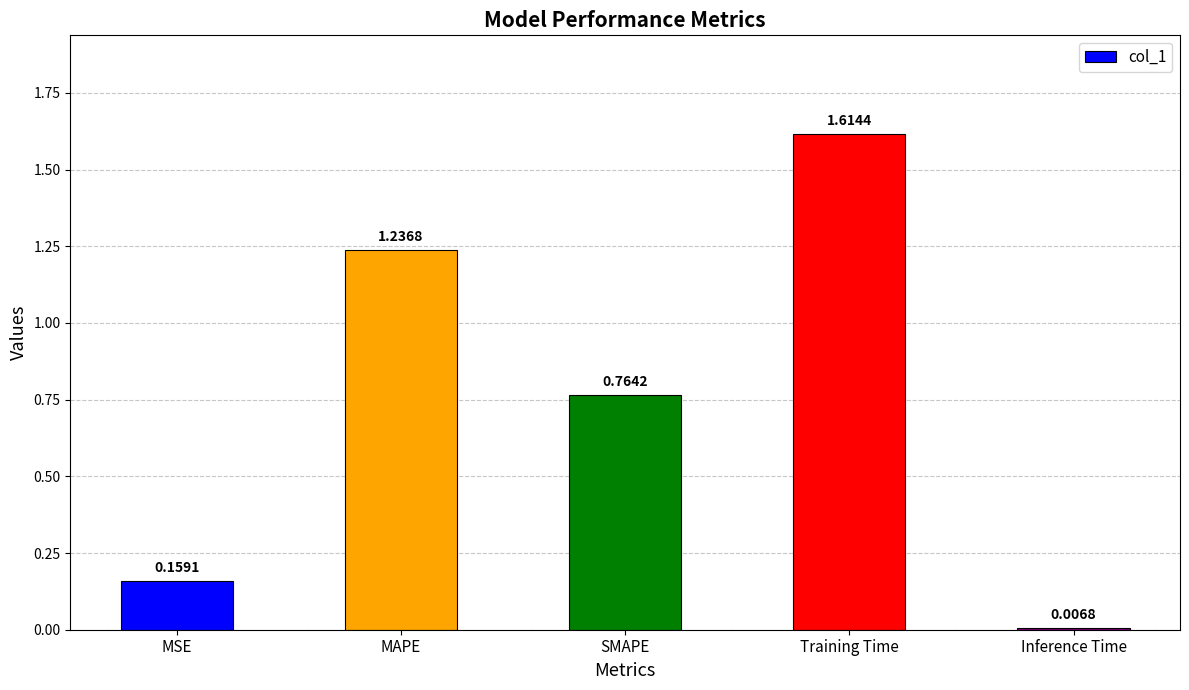

Does the chart contain any negative values?

No